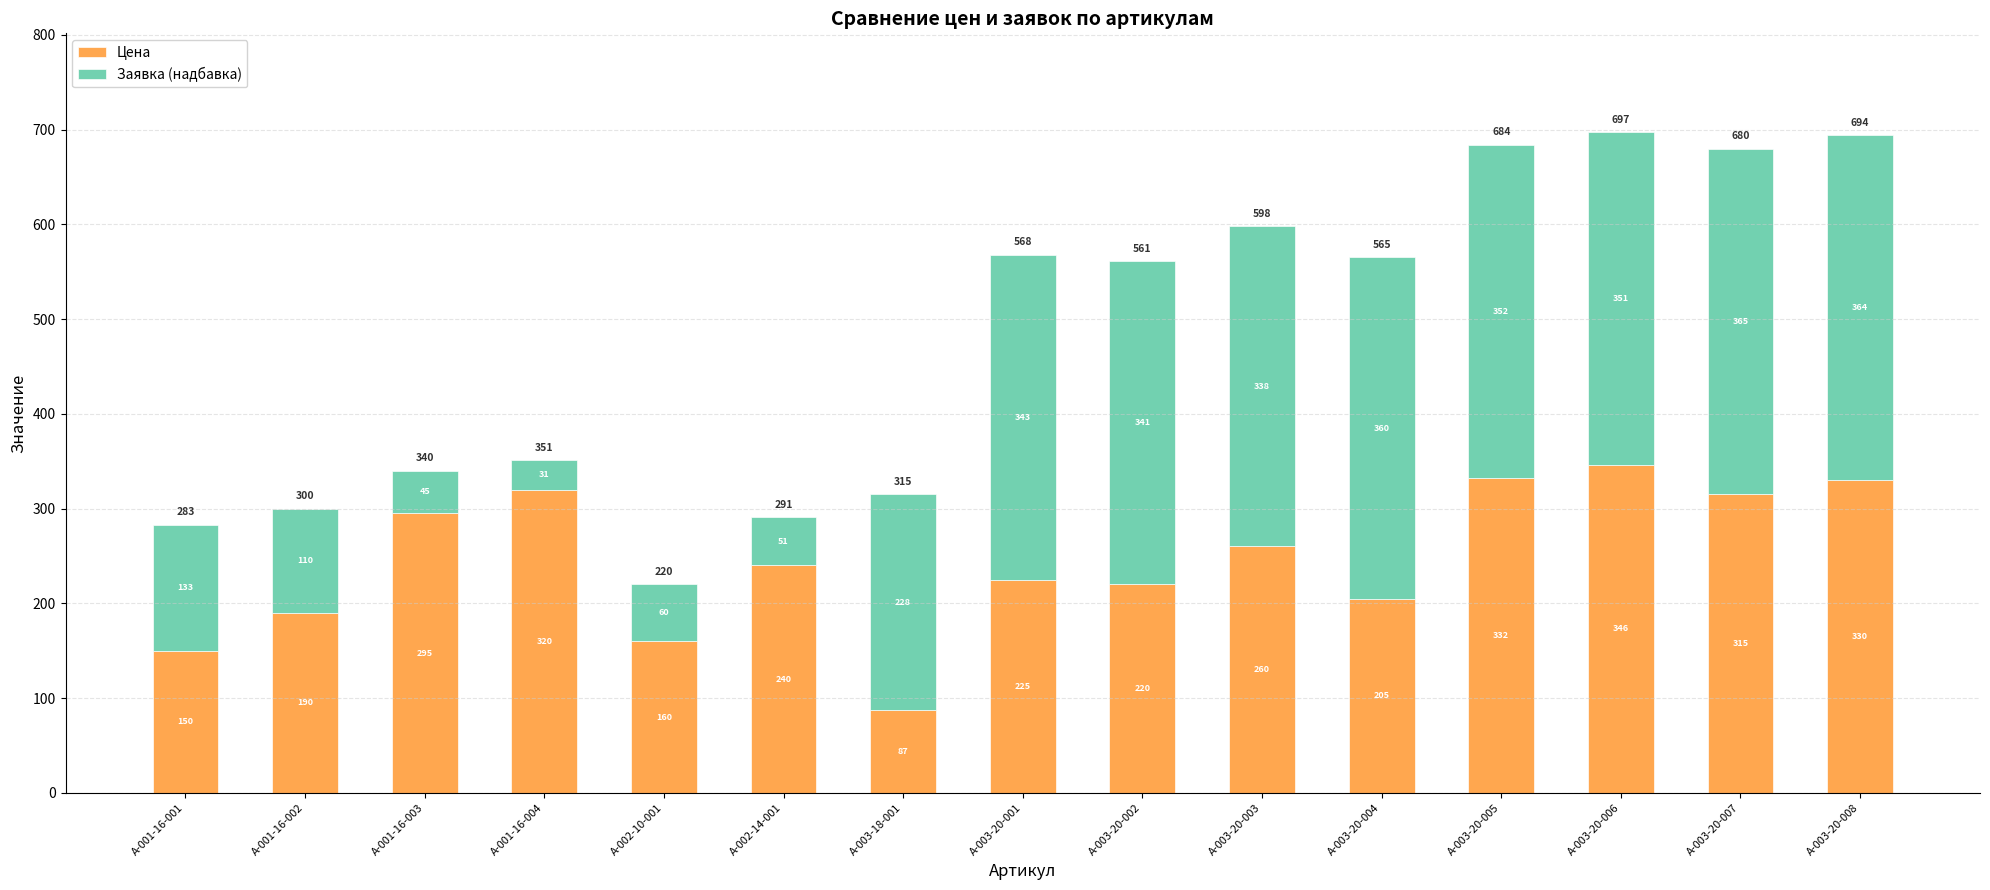

What is the total value across all series at А-003-20-003?

598